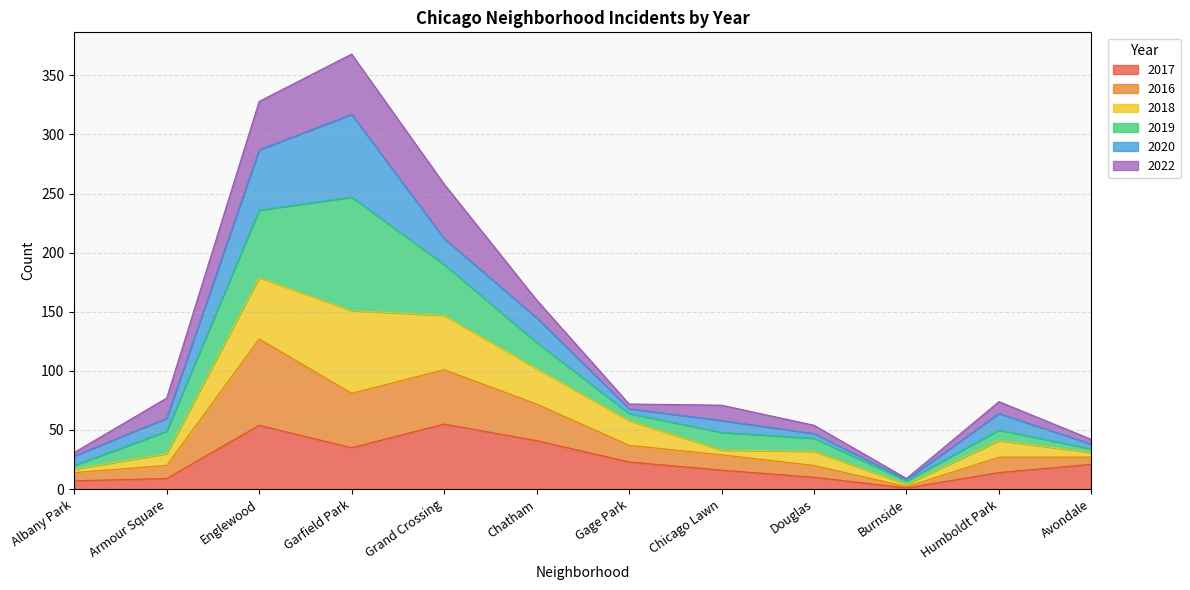

Between Douglas and Gage Park, which is larger?

Gage Park